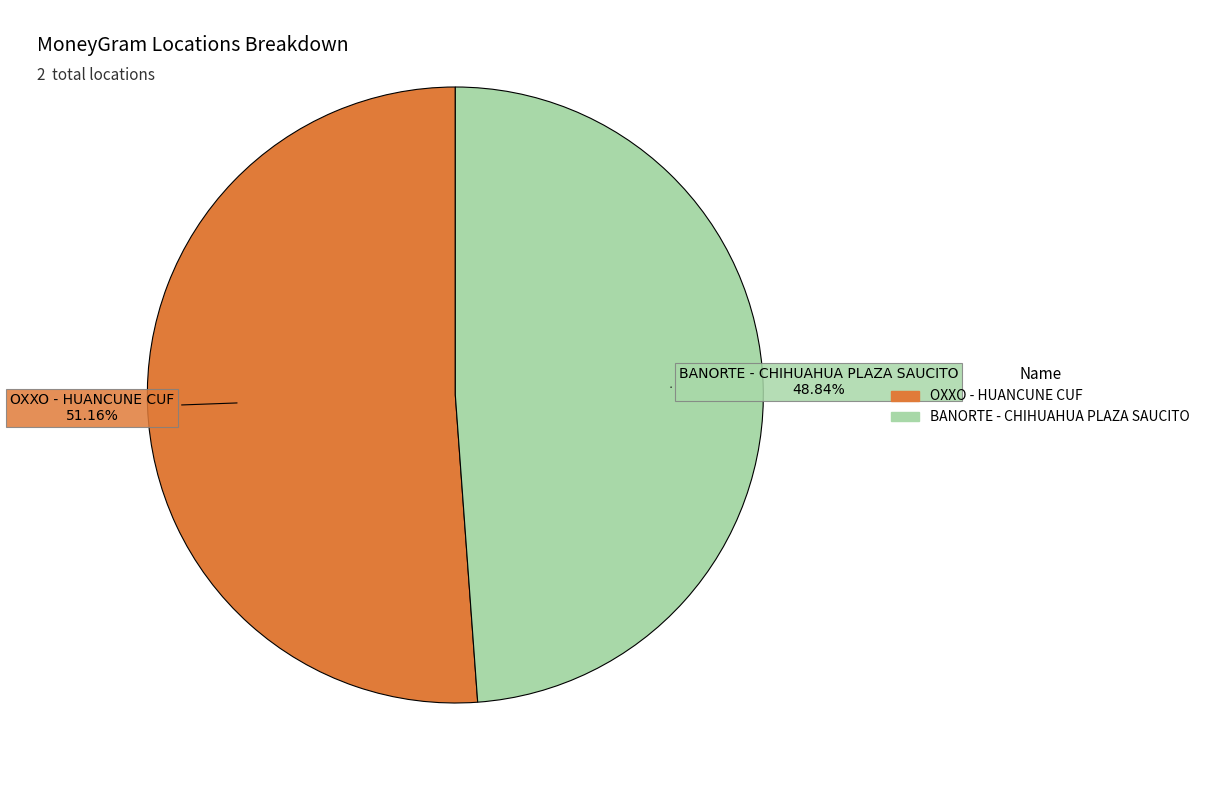

Which category has the biggest portion of the pie?

OXXO - HUANCUNE CUF